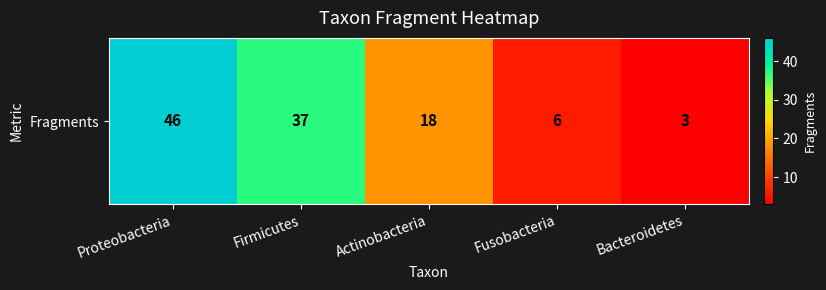

Reading right to left, transcribe all the data shown in this chart.

3	6	18	37	46